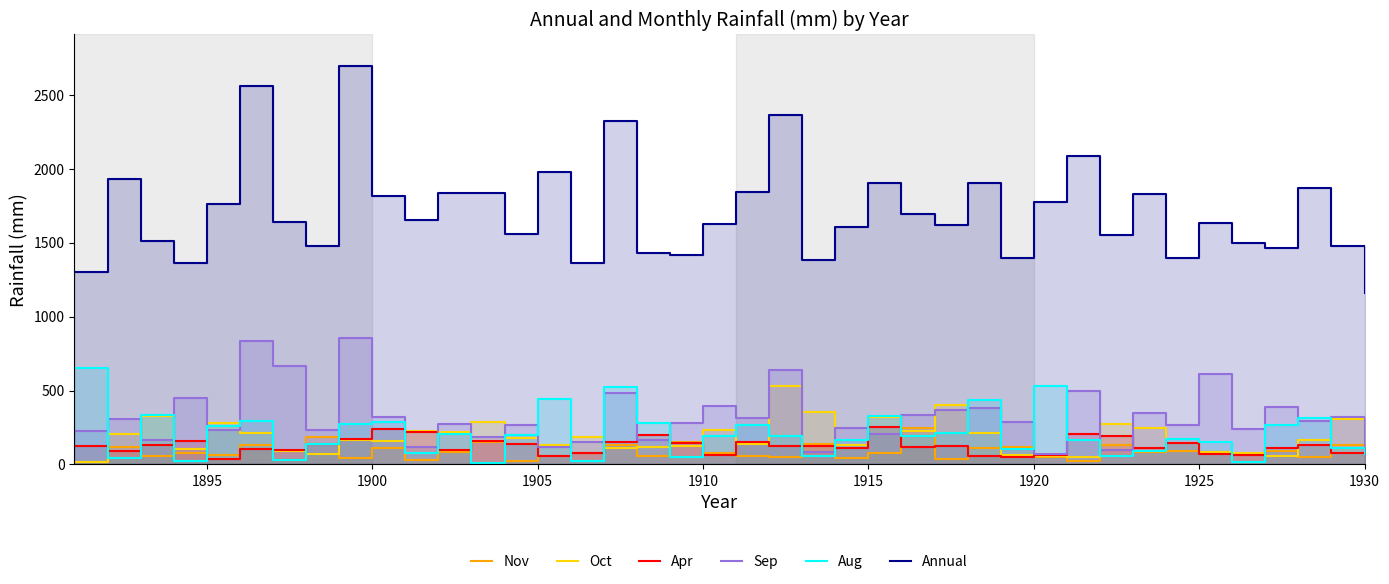

True or false: Apr and Sep intersect in this chart.

True